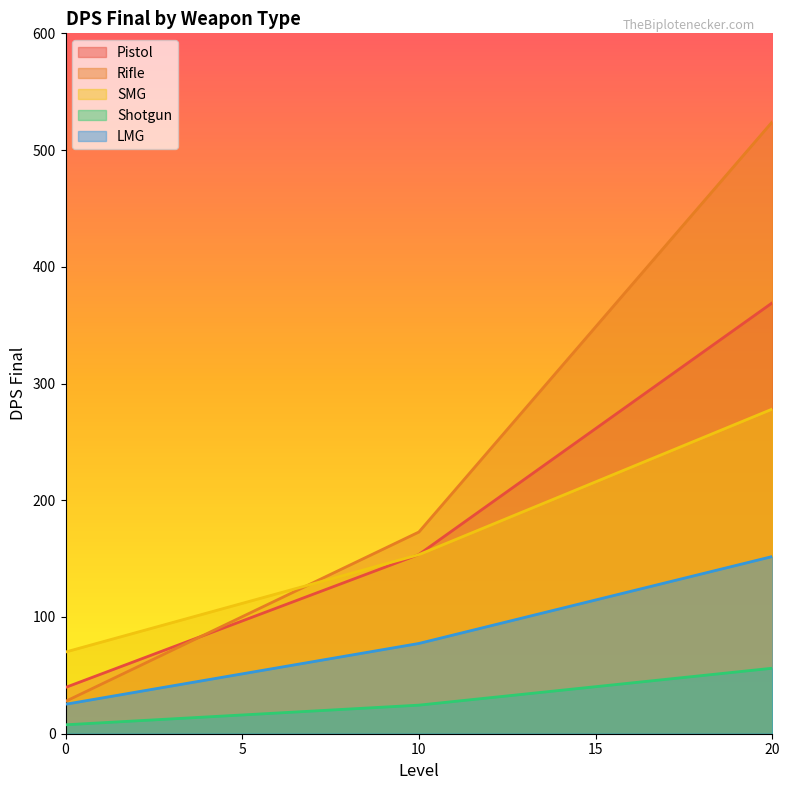

Reading left to right, list all the values displayed in this chart.

Pistol: 39.7	153.6	369.1
Rifle: 27.7	172.8	524.2
SMG: 70.0	153.4	278.1
Shotgun: 7.7	24.5	56.1
LMG: 25.2	77.3	151.8